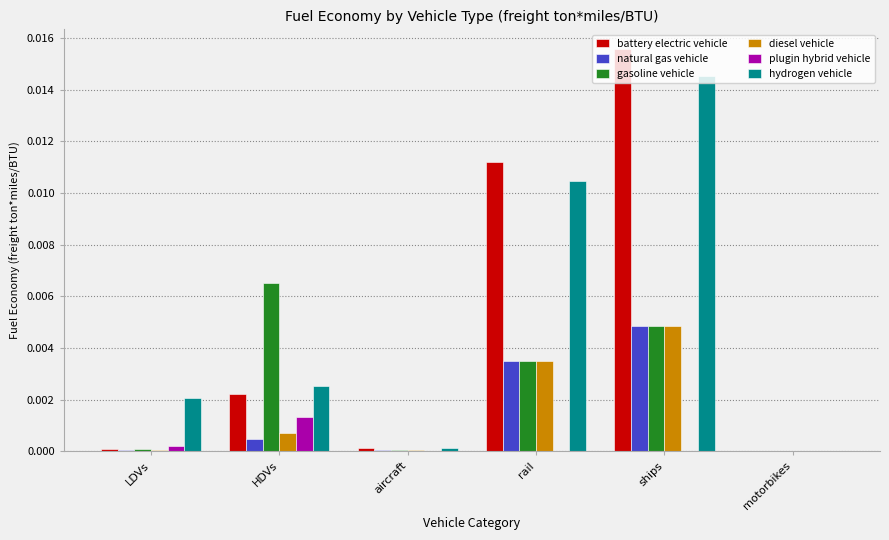

Does the chart contain stacked bars?

No